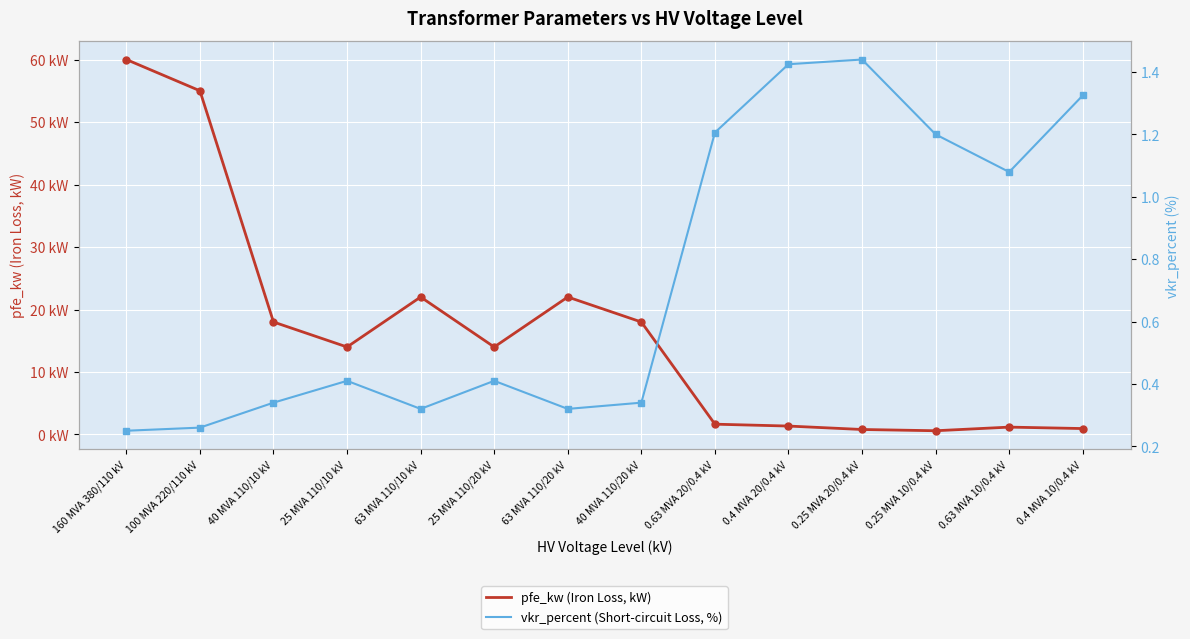

How many categories are shown in the chart?

14